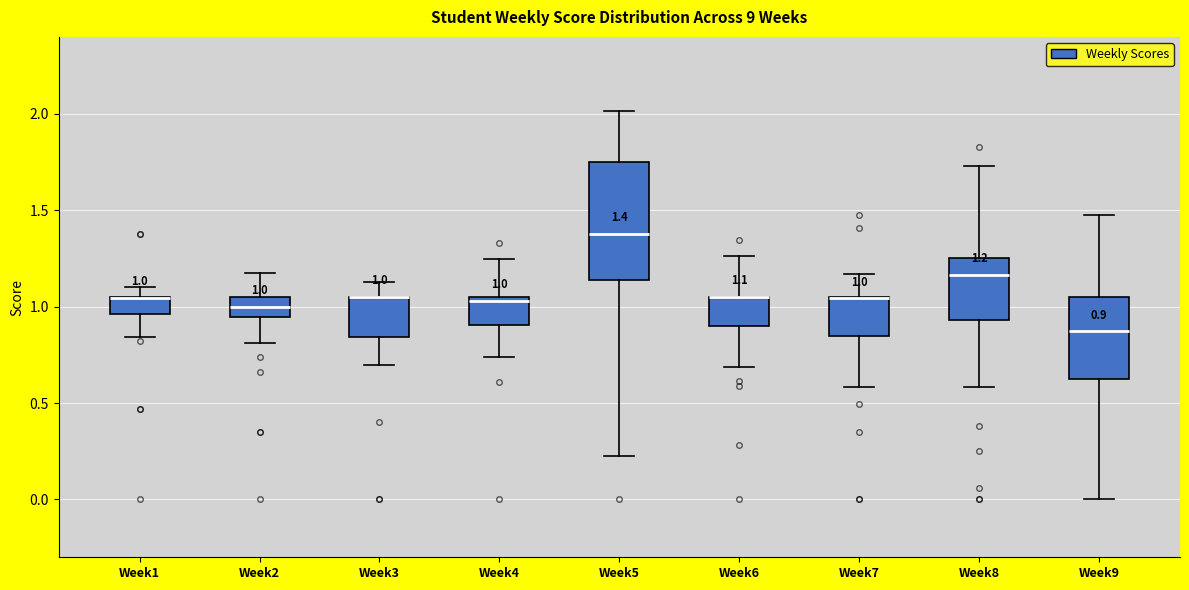

Comparing the boxes themselves (not the whiskers), which one is the tallest?

Week5